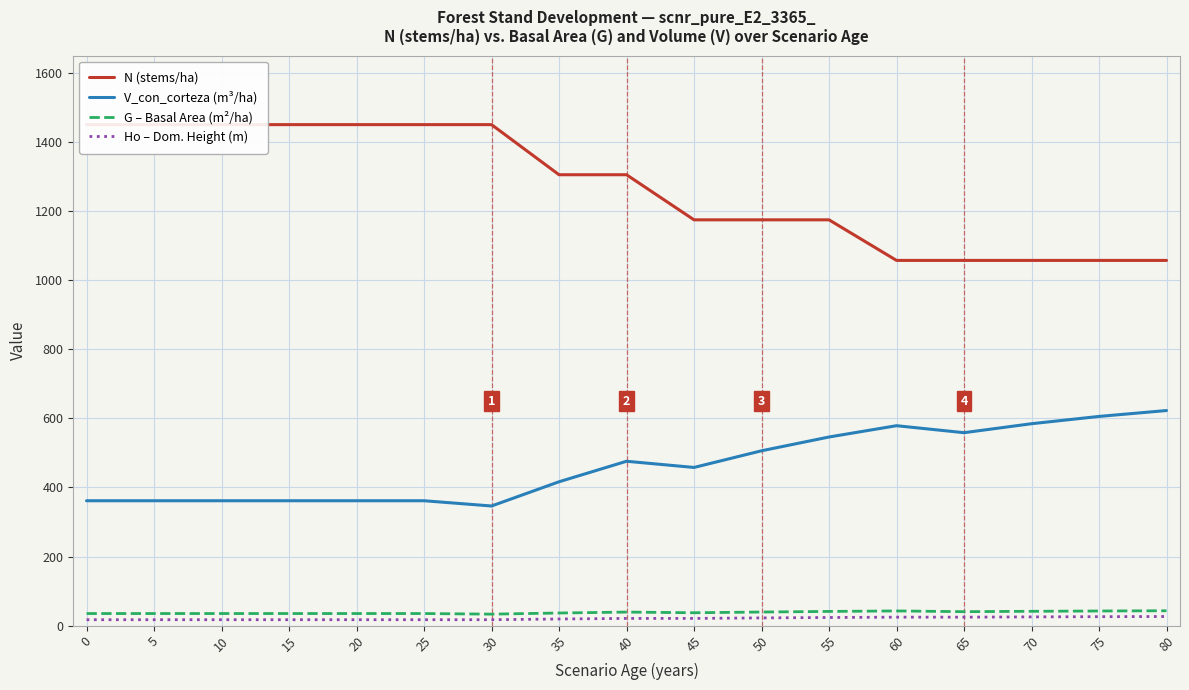

The V_con_corteza (m³/ha) series shows 506.1 at 50. True or false?

True